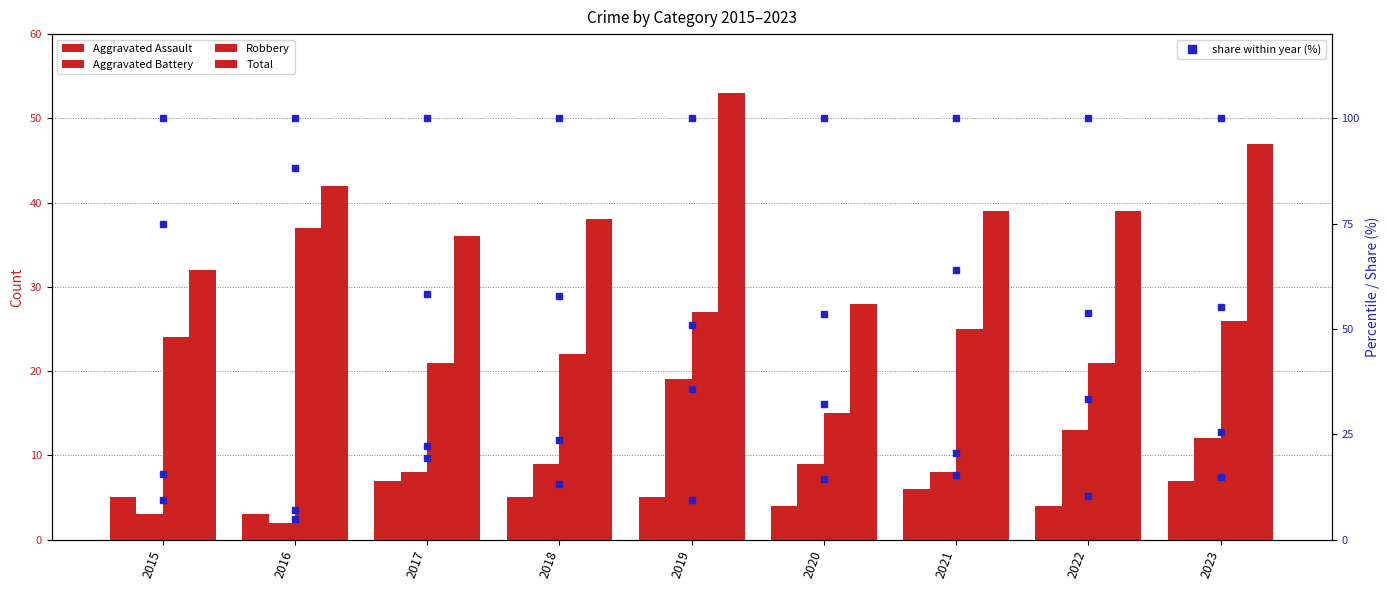

What is the sum of all Aggravated Assault values?

46